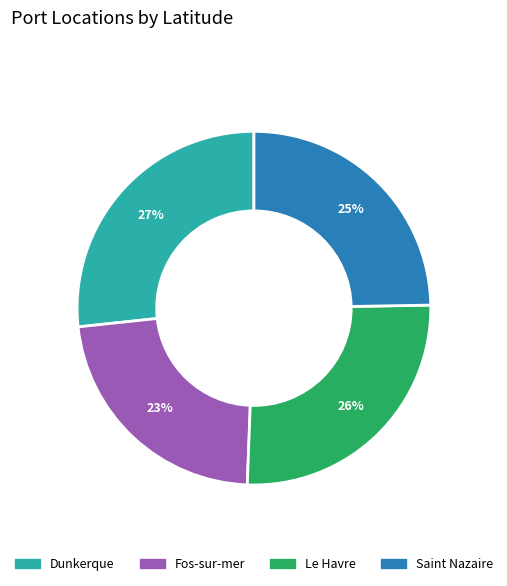

What is the ratio of the value at Dunkerque to the value at Saint Nazaire?

1.1